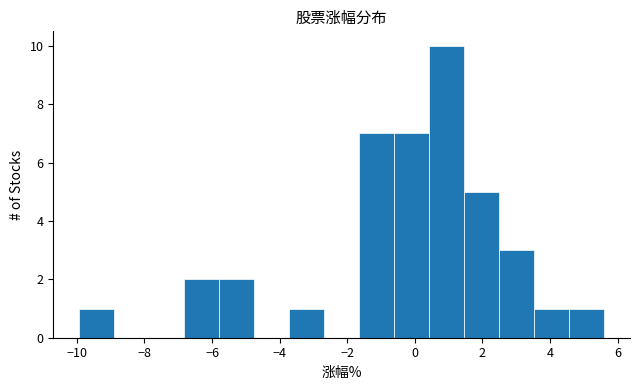

Over which range of the x-axis is the bar tallest?

0.4 to 1.4